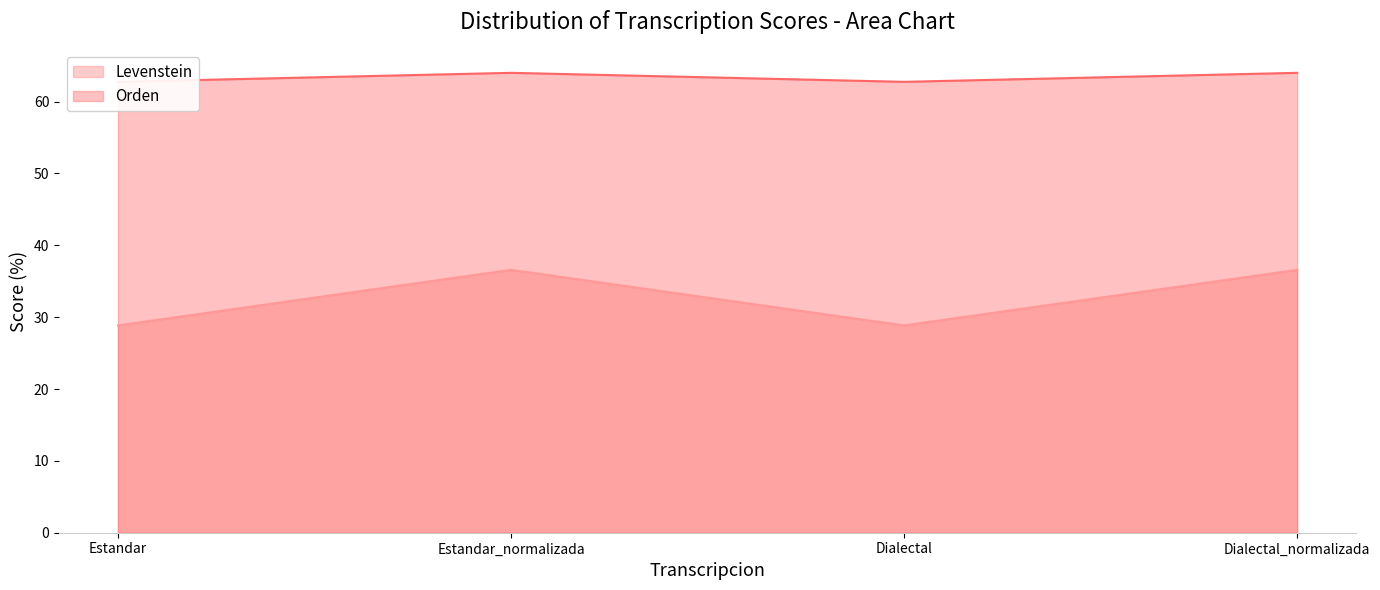

Where is Levenstein nearest to the value 32?

Estandar